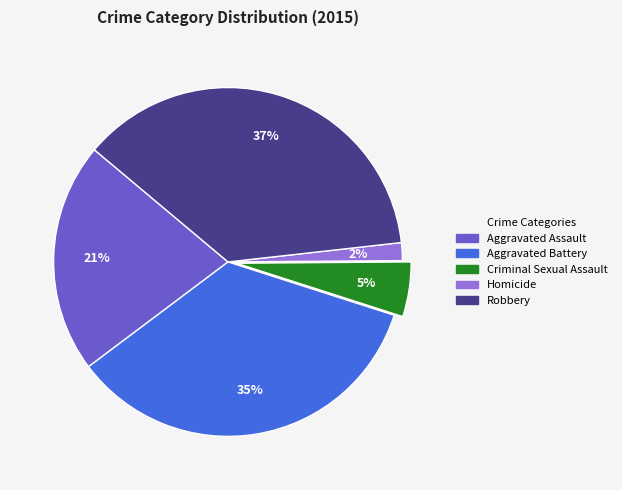

Count the number of slices in the pie.

5